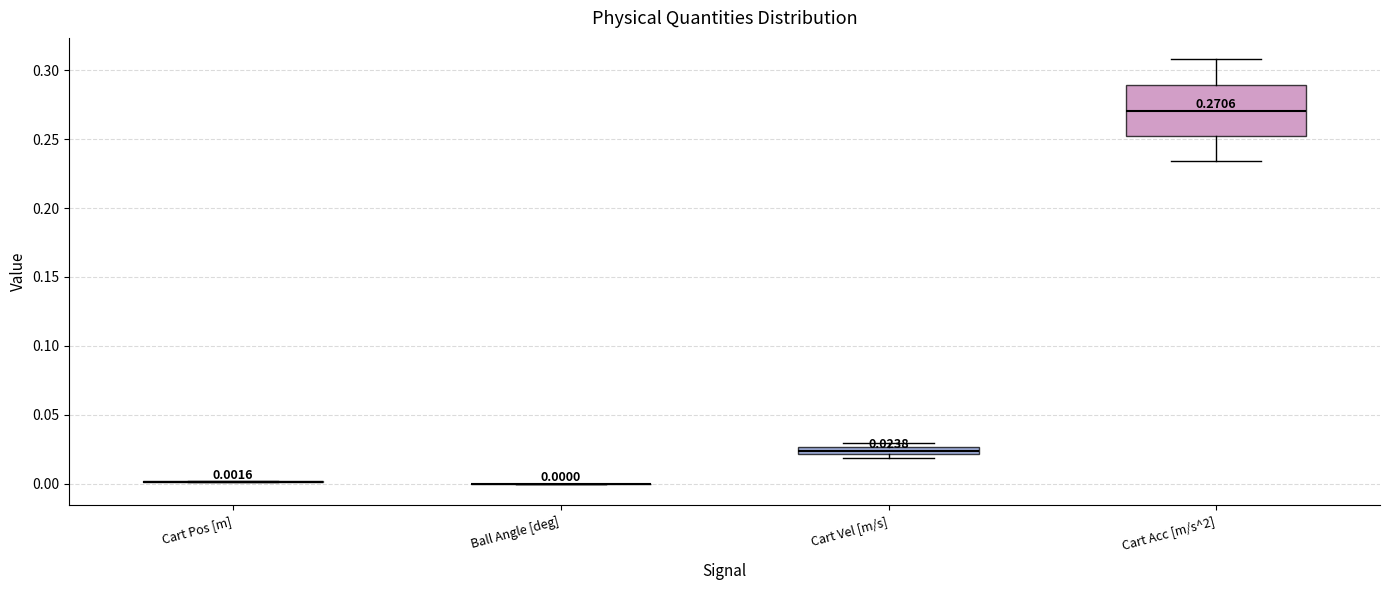

Comparing the boxes themselves (not the whiskers), which one is the tallest?

Cart Acc [m/s^2]